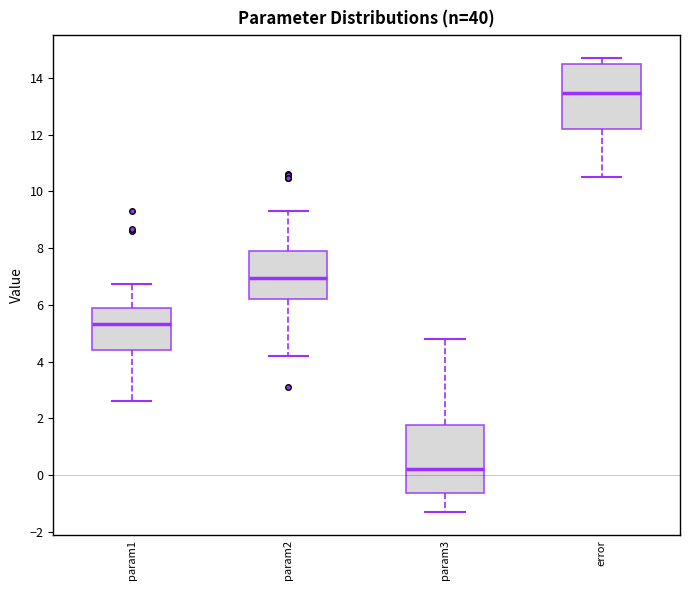

Reading left to right, transcribe this box plot: for each box, give where its median line is, the range the box spans, and where its two whiskers end, as read against the y-axis. The values are not printed on the chart, so give them approximately, as read against the axis.

param1: median 5.4, box 4.4 to 5.8, whiskers 2.6 to 6.8
param2: median 7.0, box 6.2 to 8.0, whiskers 4.2 to 9.2
param3: median 0.2, box -0.6 to 1.8, whiskers -1.4 to 4.8
error: median 13.4, box 12.2 to 14.4, whiskers 10.6 to 14.8